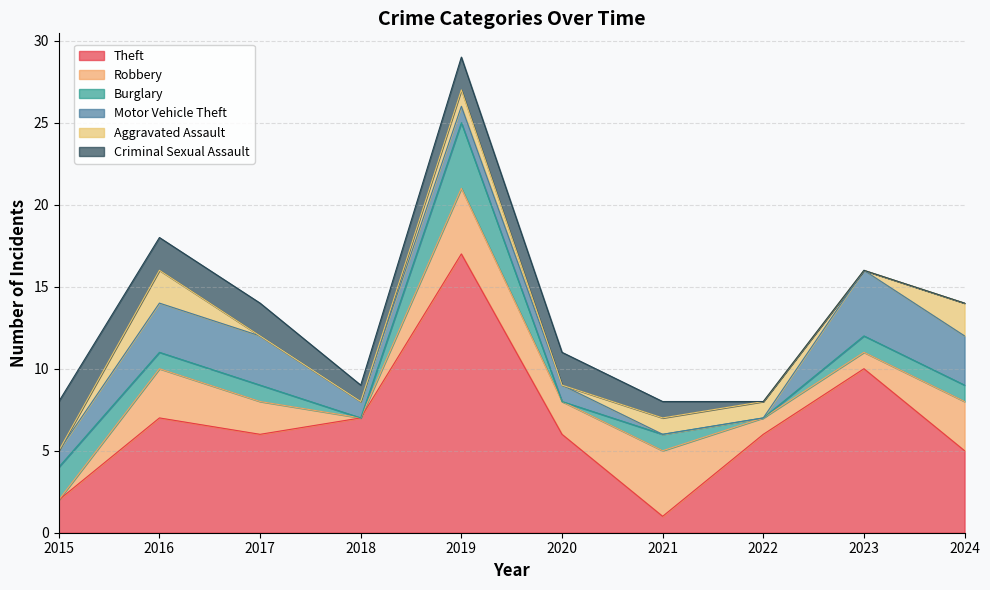

At which label does Theft reach its peak?

2019